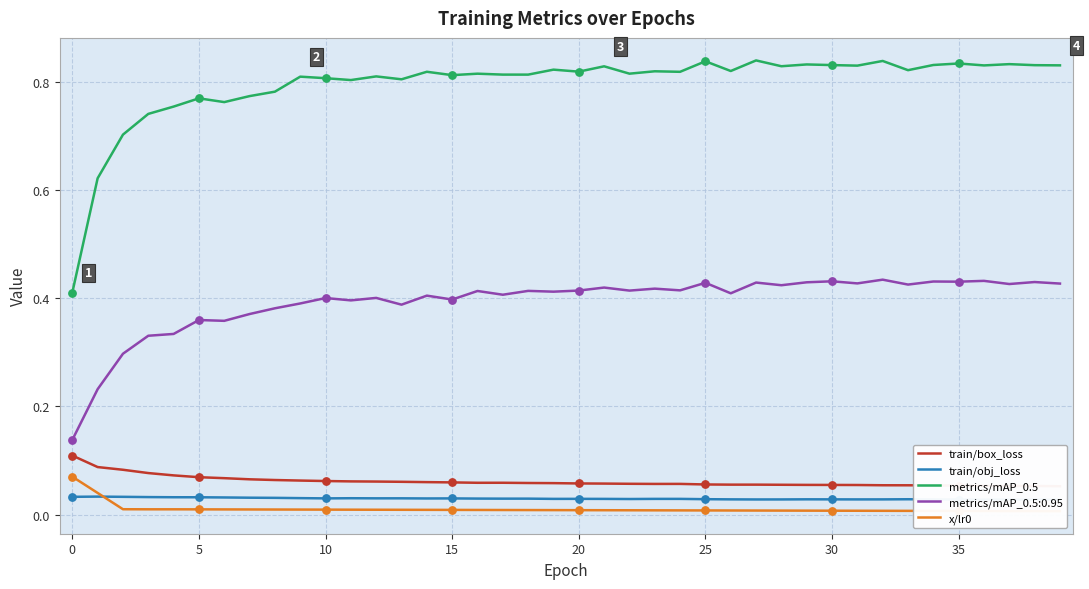

Which series has the widest spread of Y values?

metrics/mAP_0.5